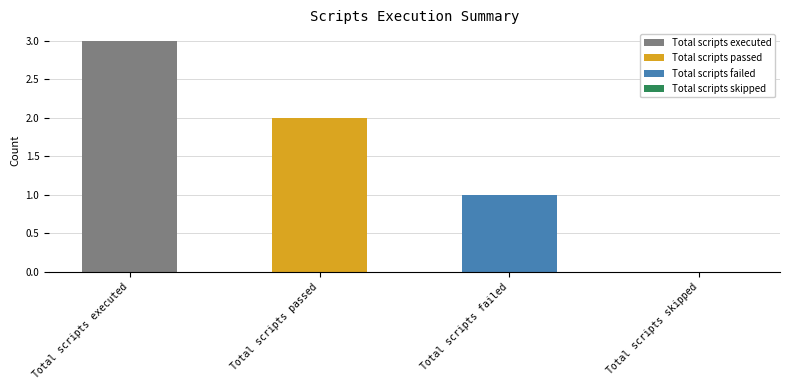

Reading left to right, transcribe all the data shown in this chart.

3	2	1	0